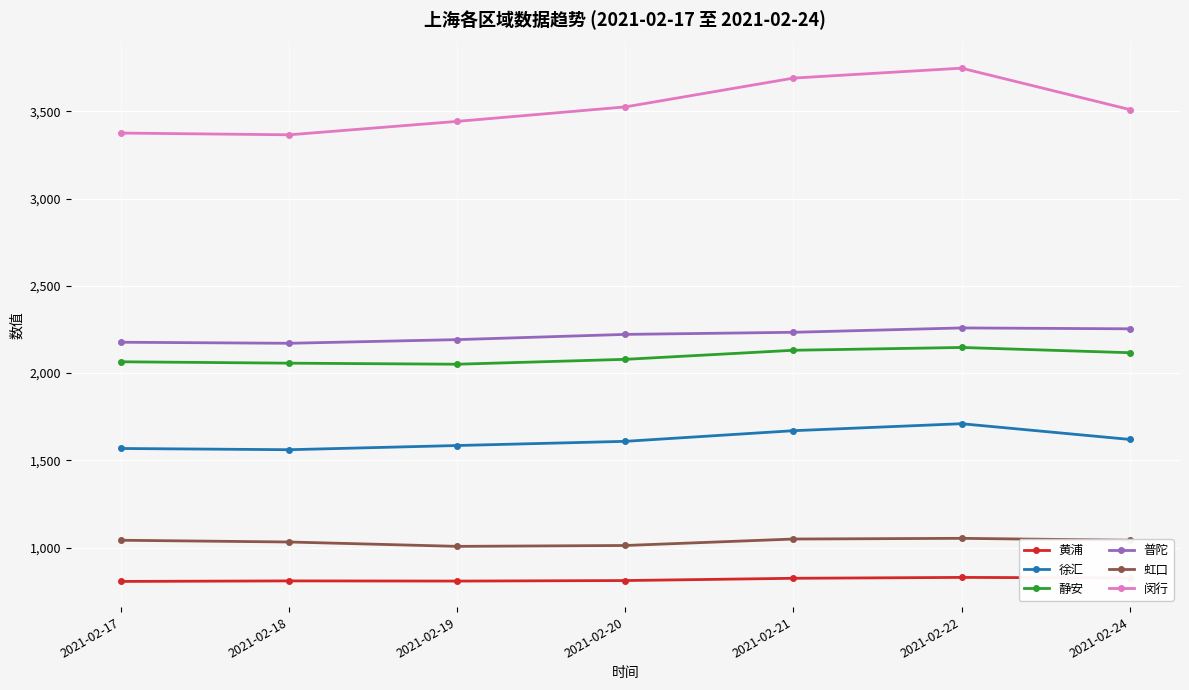

Which series has the largest range (max minus min)?

闵行